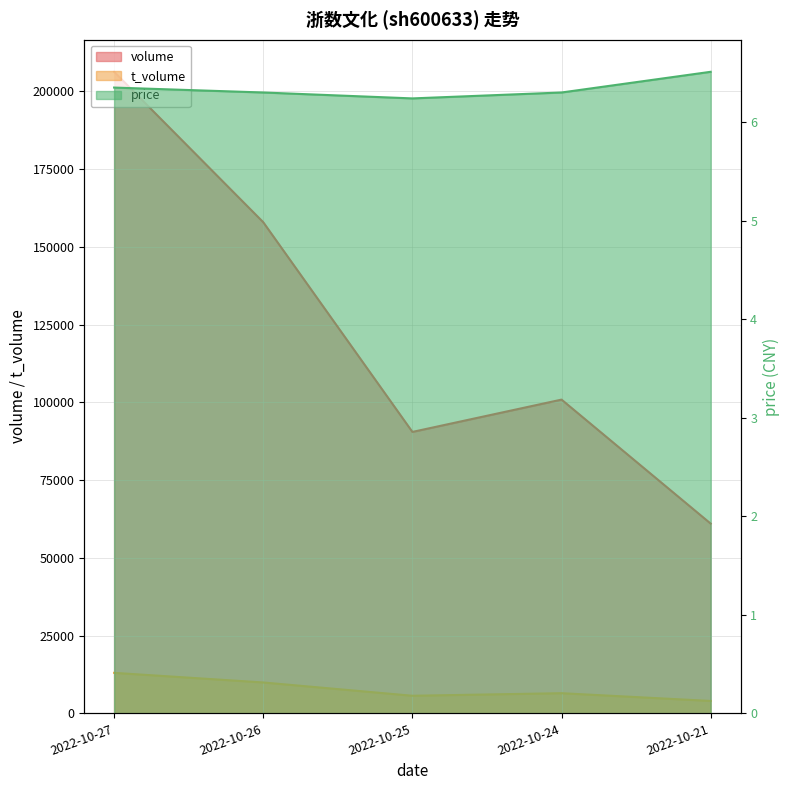

Reading left to right, extract all data points from this chart.

volume: 2022-10-27=206284.0	2022-10-26=157914.0	2022-10-25=90491.0	2022-10-24=100881.0	2022-10-21=61008.0
t_volume: 2022-10-27=13030.0	2022-10-26=9938.0	2022-10-25=5664.0	2022-10-24=6487.0	2022-10-21=3992.0
price: 2022-10-27=6.3	2022-10-26=6.3	2022-10-25=6.2	2022-10-24=6.3	2022-10-21=6.5